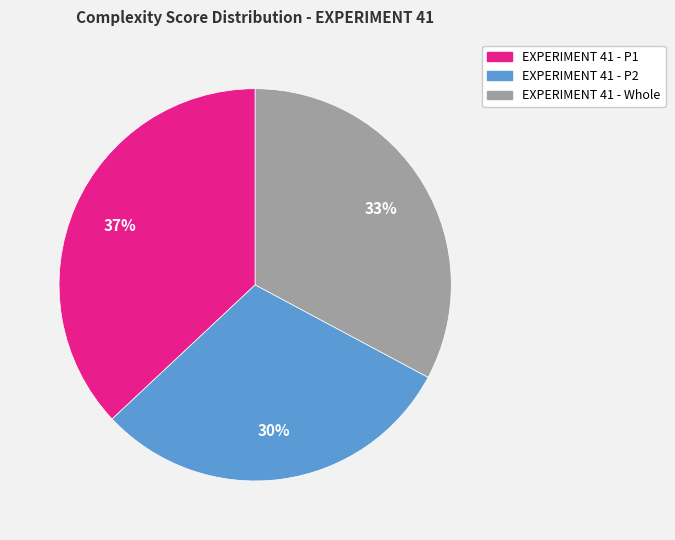

Which has a higher value, EXPERIMENT 41 - Whole or EXPERIMENT 41 - P2?

EXPERIMENT 41 - Whole